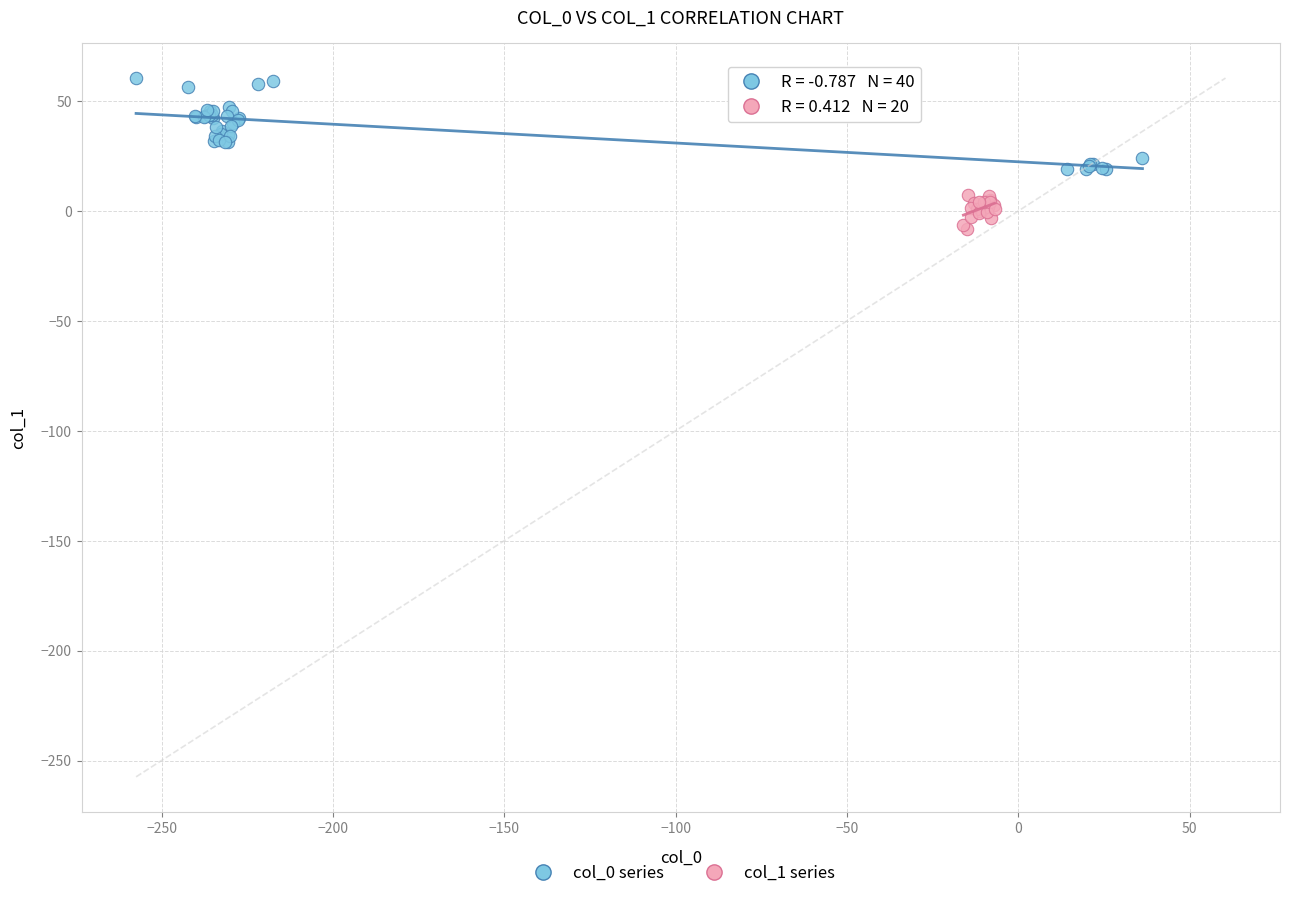

Which series contains the highest Y value?

col_0 series